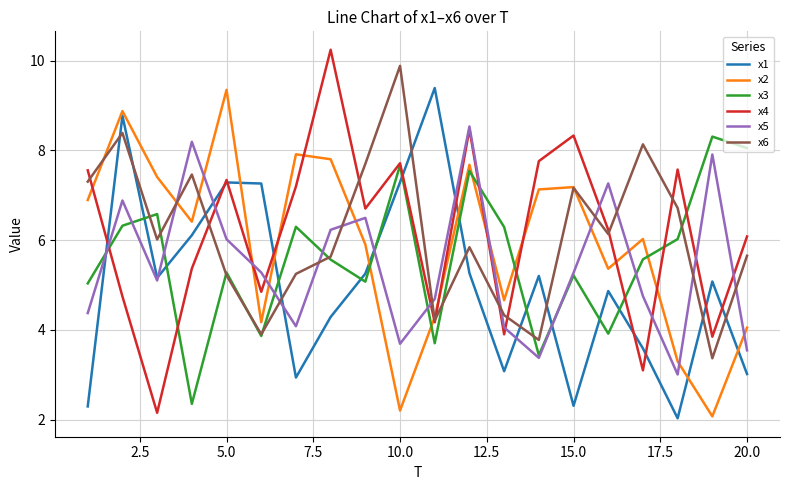

What is the difference between the second highest and second lowest values in the x6 series?

4.6